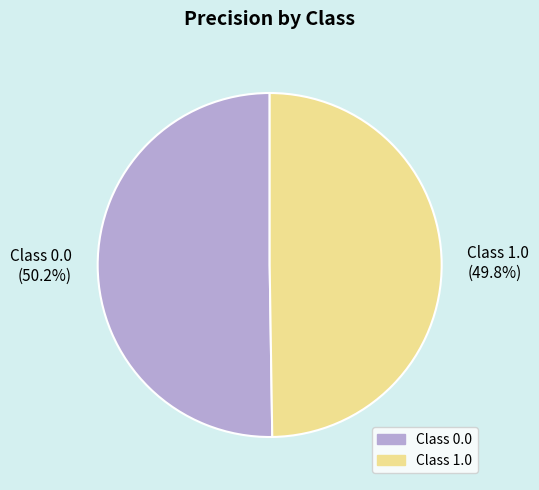

How many slices are in this pie chart?

2